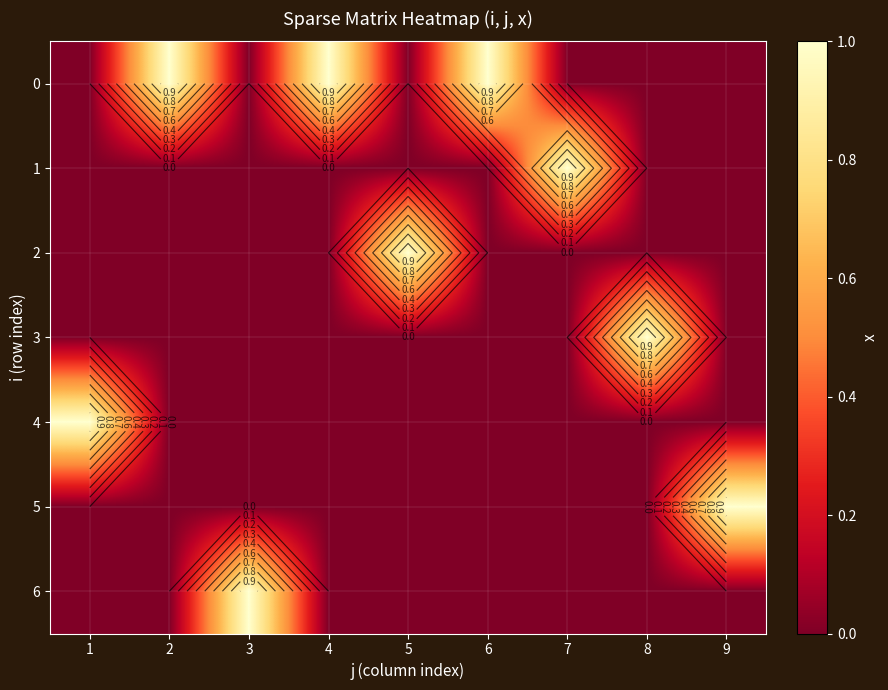

At which label does 2 reach its minimum?

1